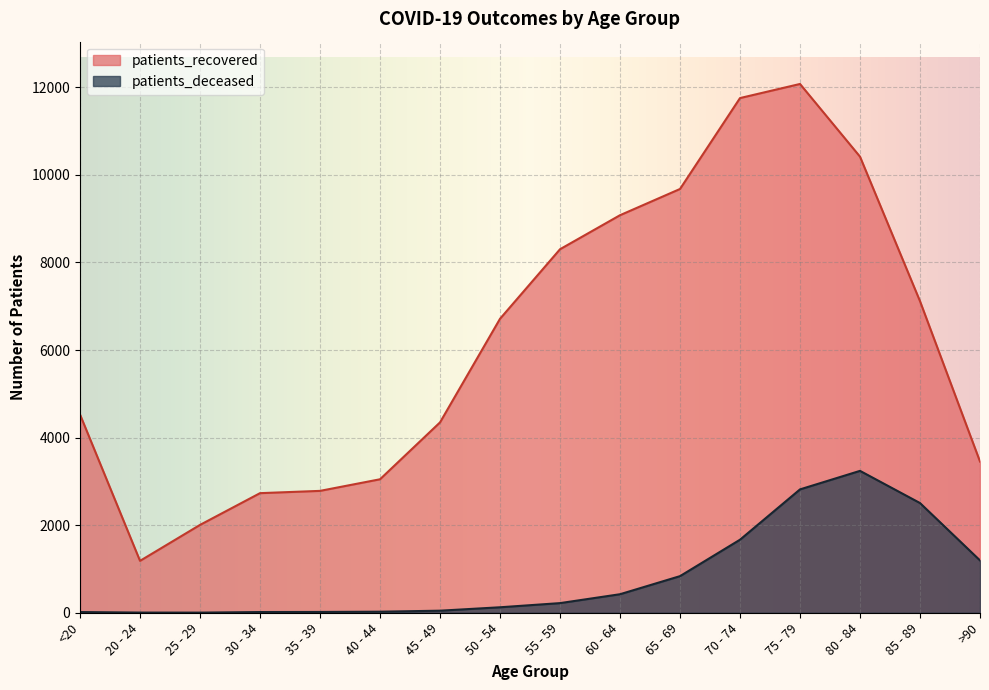

Reading right to left, extract all data points from this chart.

patients_deceased: >90=1195	85 - 89=2505	80 - 84=3240	75 - 79=2817	70 - 74=1668	65 - 69=836	60 - 64=423	55 - 59=220	50 - 54=125	45 - 49=47	40 - 44=24	35 - 39=18	30 - 34=16	25 - 29=3	20 - 24=4	<20=16
patients_recovered: >90=3453	85 - 89=7115	80 - 84=10415	75 - 79=12075	70 - 74=11753	65 - 69=9677	60 - 64=9078	55 - 59=8301	50 - 54=6713	45 - 49=4347	40 - 44=3048	35 - 39=2783	30 - 34=2731	25 - 29=2006	20 - 24=1185	<20=4526